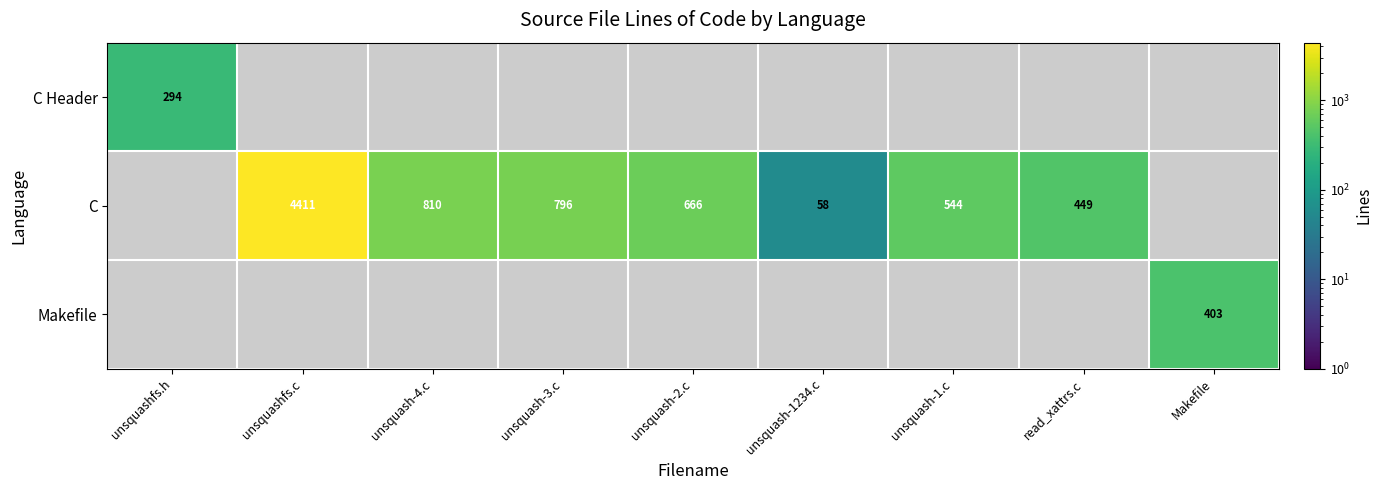

What is the total value across all series at unsquash-2.c?

666